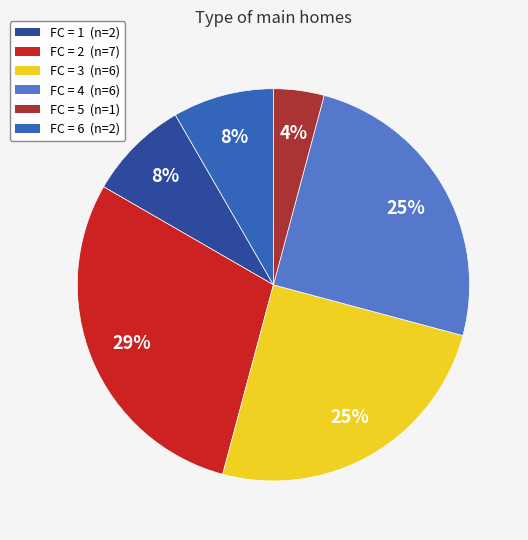

Is there a majority slice in this chart?

No